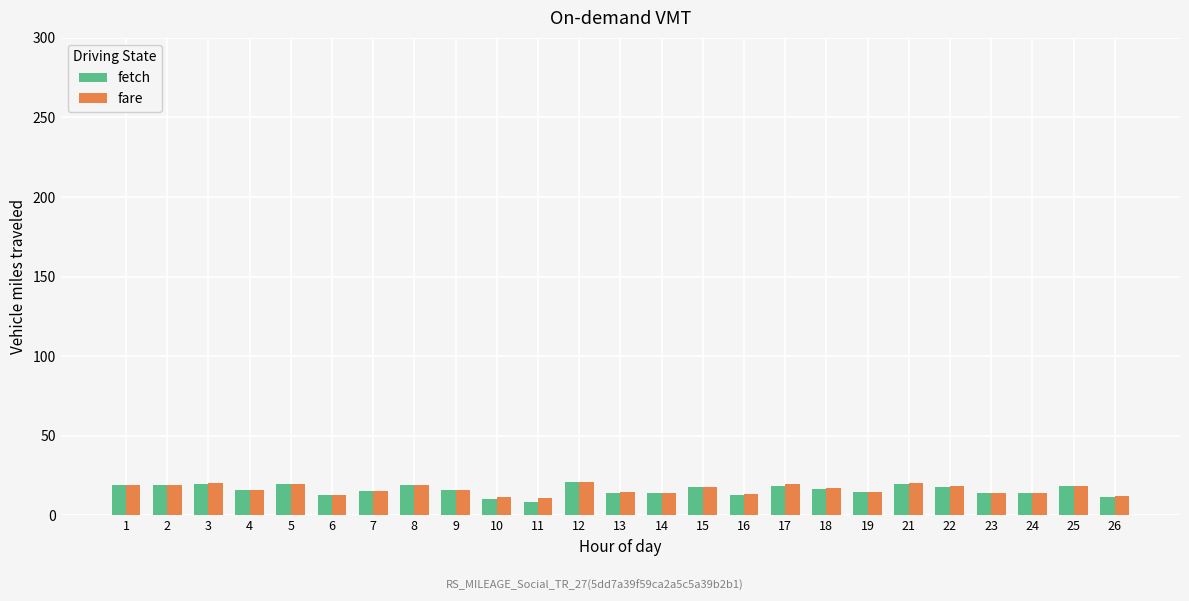

What is the total value across all series at 25?

36.9